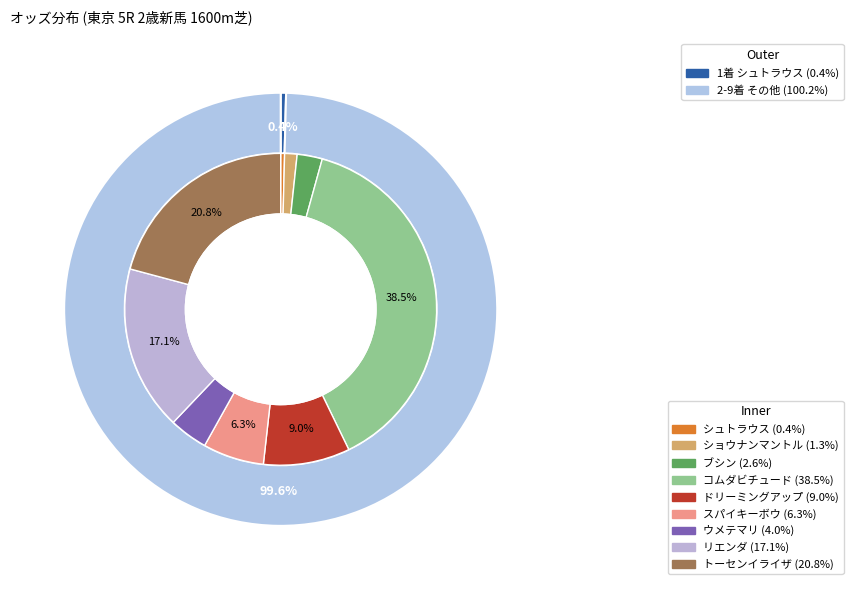

How many slices are in this pie chart?

9